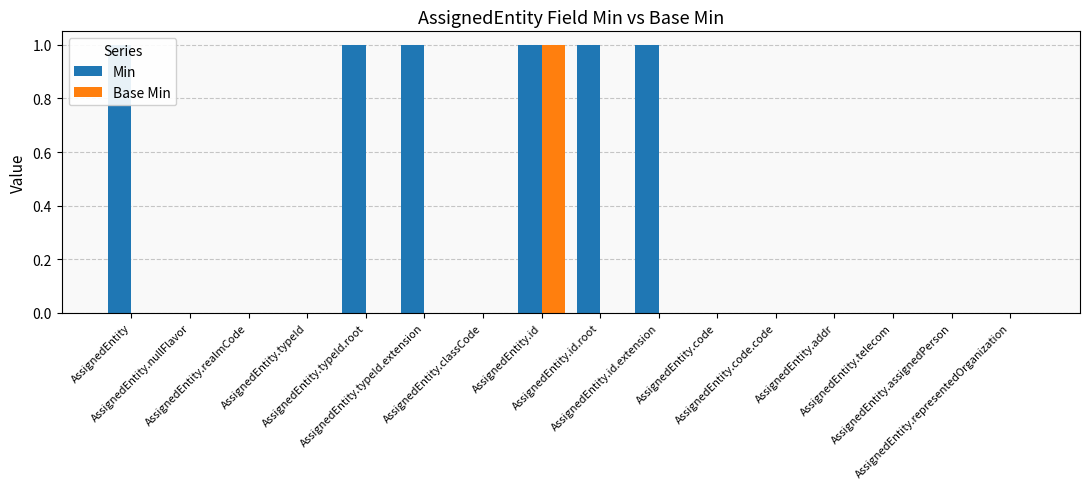

Which series changed the most between AssignedEntity and AssignedEntity.id.extension?

Min